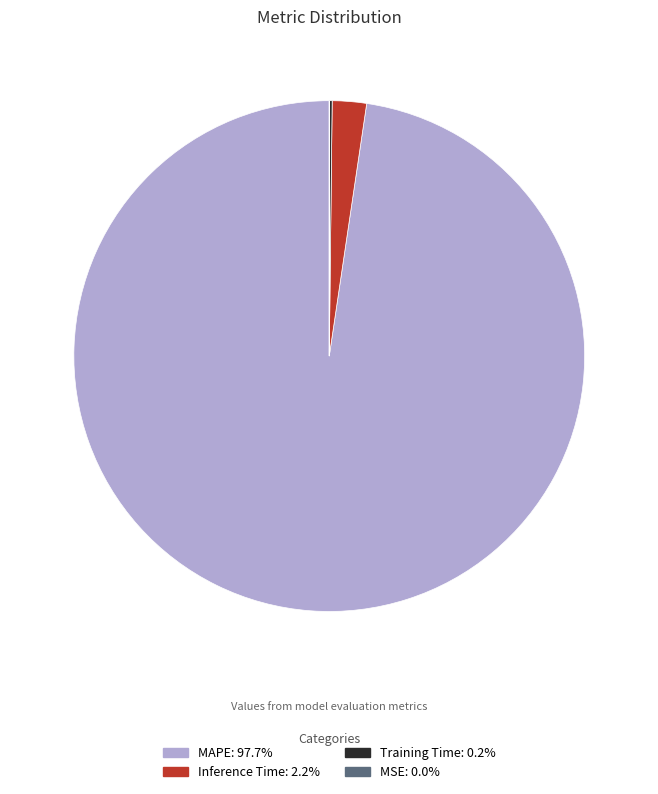

Do Inference Time and MAPE together represent more than half of the pie?

Yes